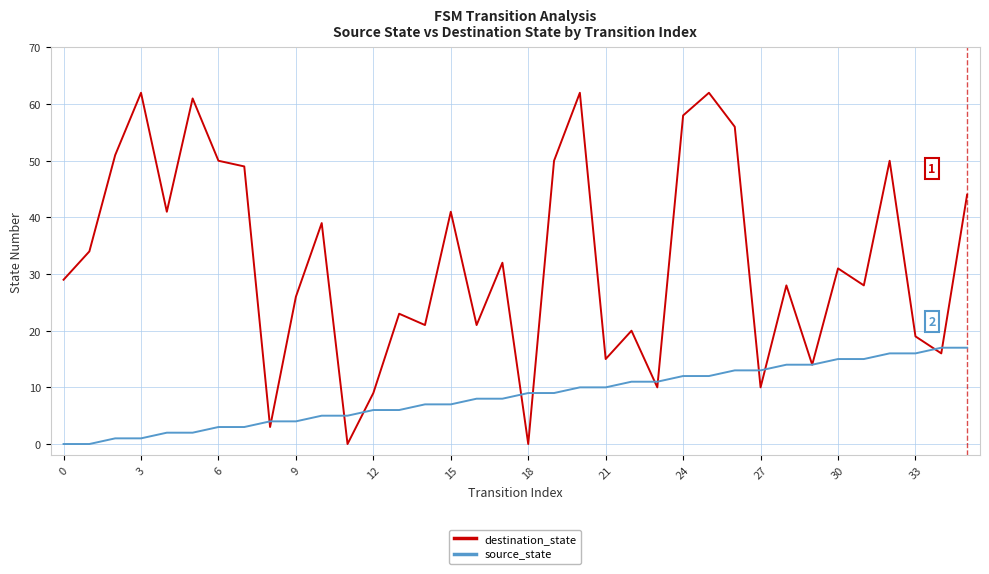

What is the maximum value shown in the chart?

62